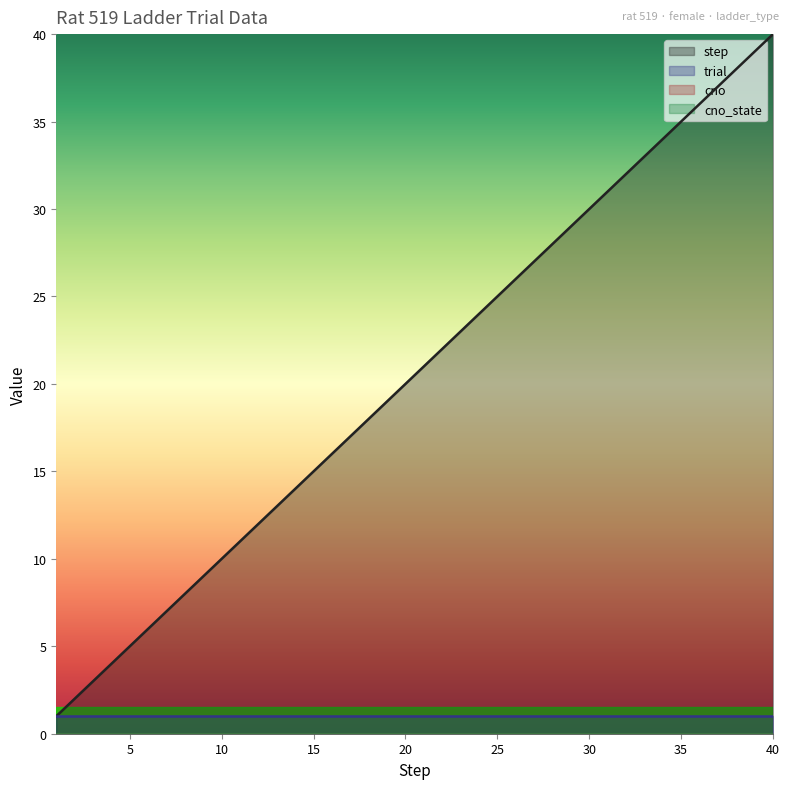

Which has a higher value, 5 or 37?

37